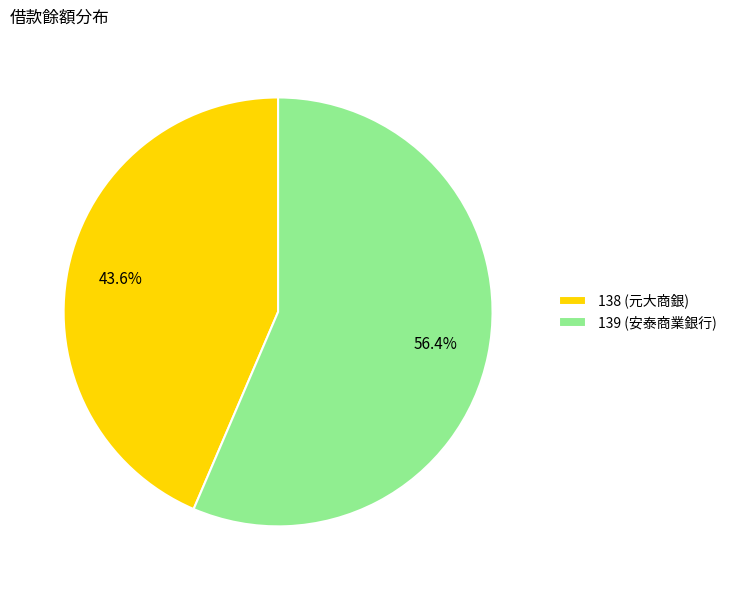

The 138 (元大商銀) slice represents 44% of the pie. True or false?

True